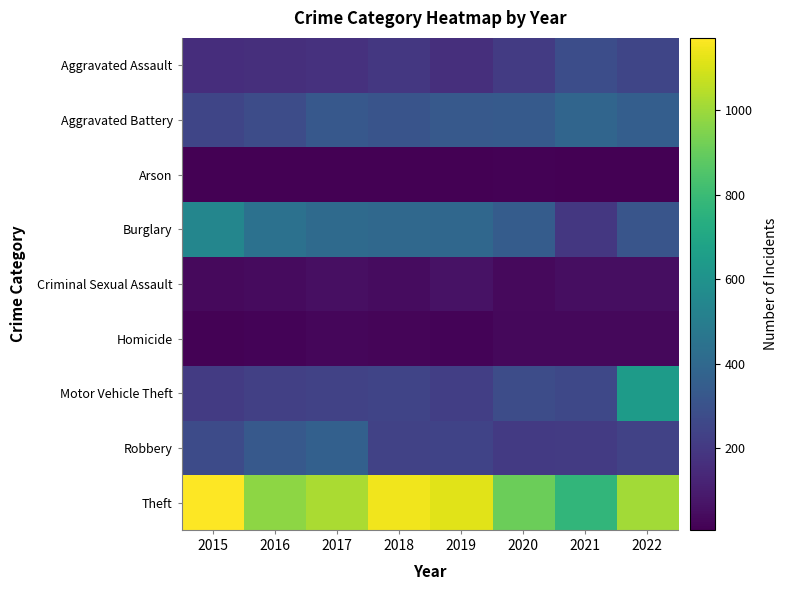

At 2019, list the series in order from smallest to largest.

Arson, Homicide, Criminal Sexual Assault, Aggravated Assault, Motor Vehicle Theft, Robbery, Aggravated Battery, Burglary, Theft